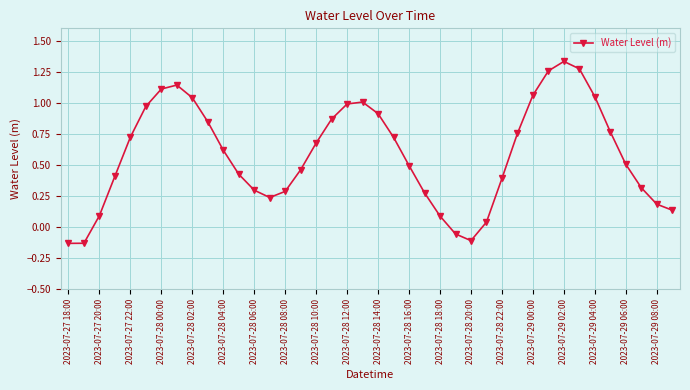

Does the chart display data point markers on the line(s)?

Yes